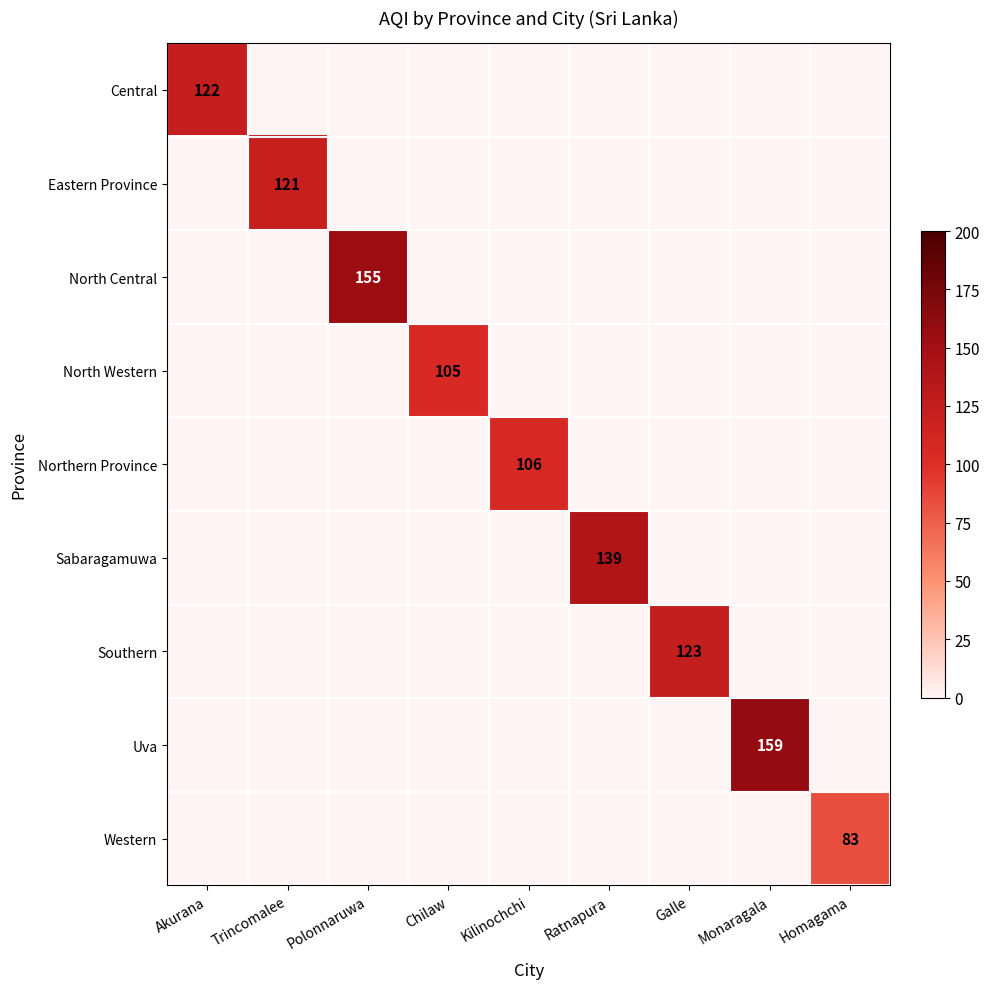

The North Central series shows 0 at Kilinochchi. True or false?

True